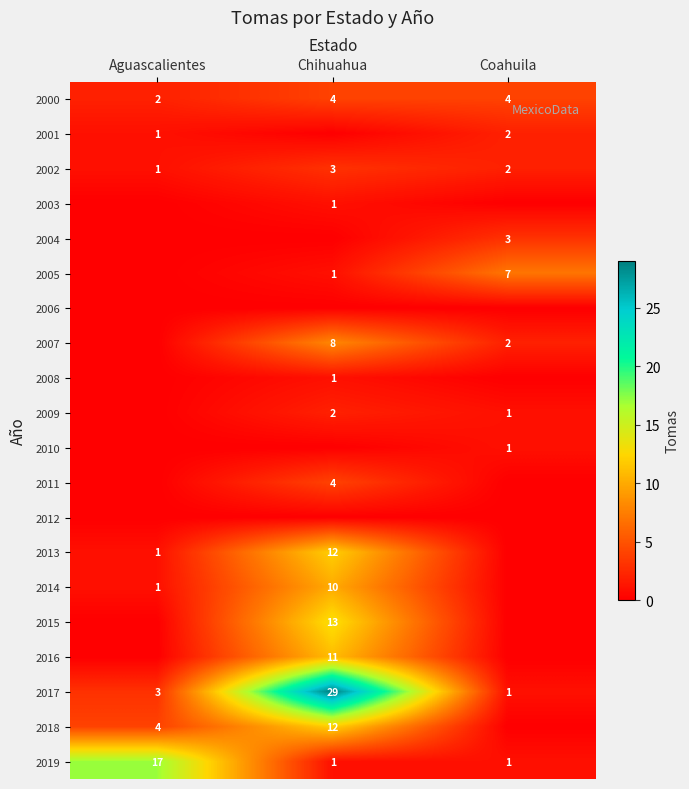

How many 2000 values are between 2 and 4?

3